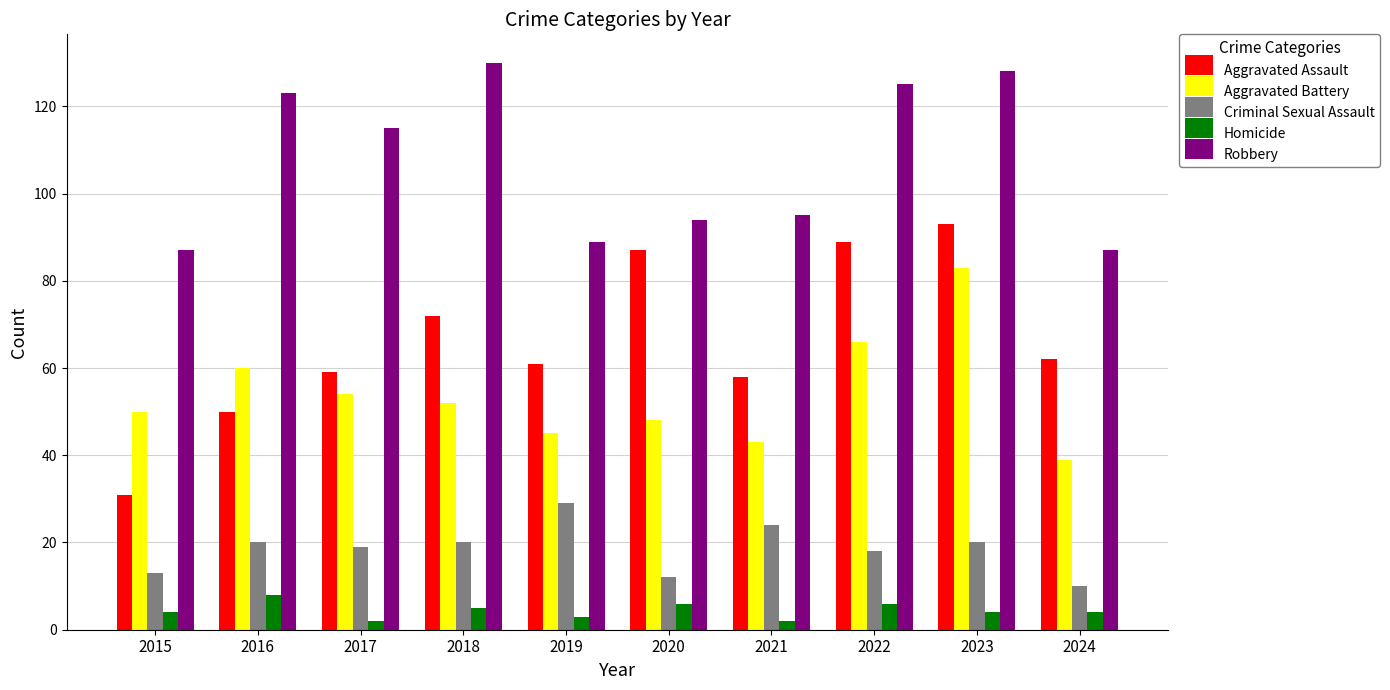

Which series has the largest total across all categories?

Robbery